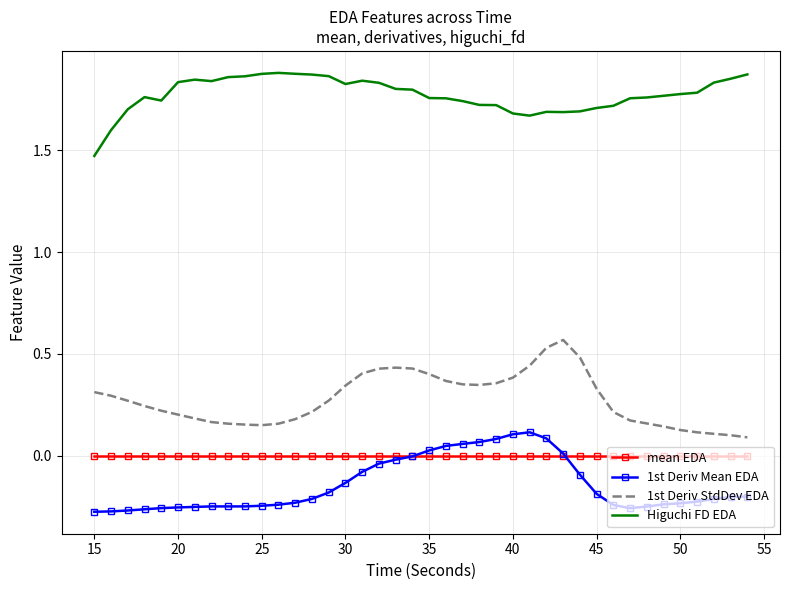

True or false: 1st Deriv StdDev EDA and Higuchi FD EDA cross at least once.

False